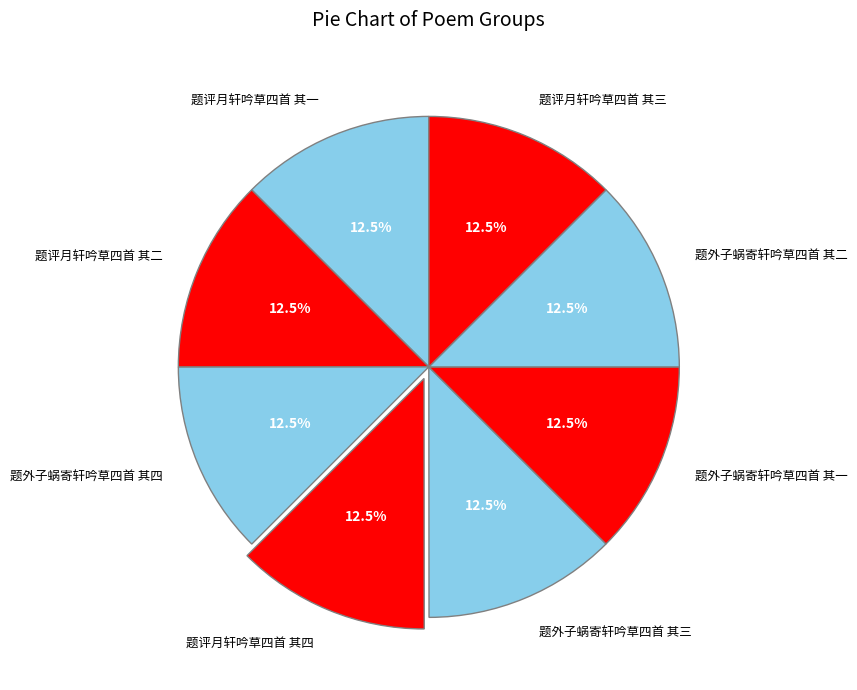

Is 题评月轩吟草四首 其三 the majority of the pie?

No